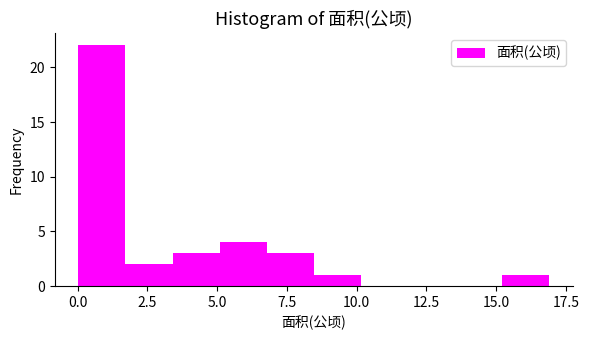

Read against the x-axis, roughly where is the centre of the tallest bar?

1.0